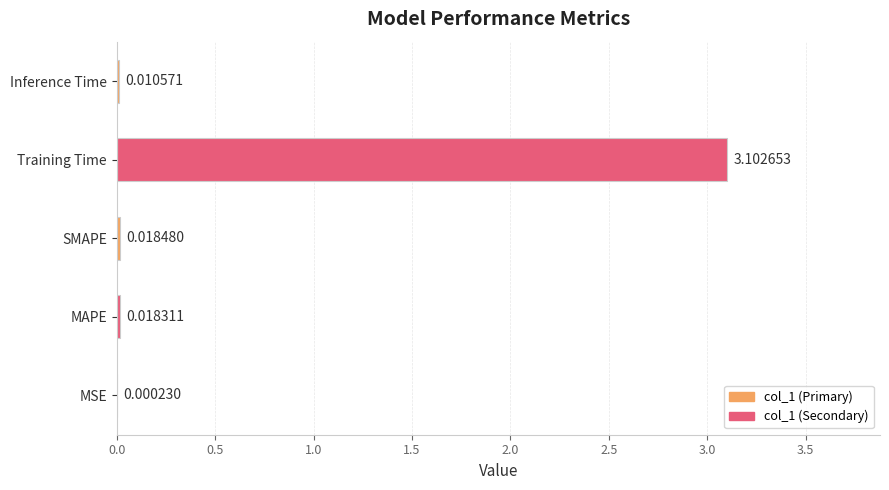

Between Training Time and MAPE, which is larger?

Training Time